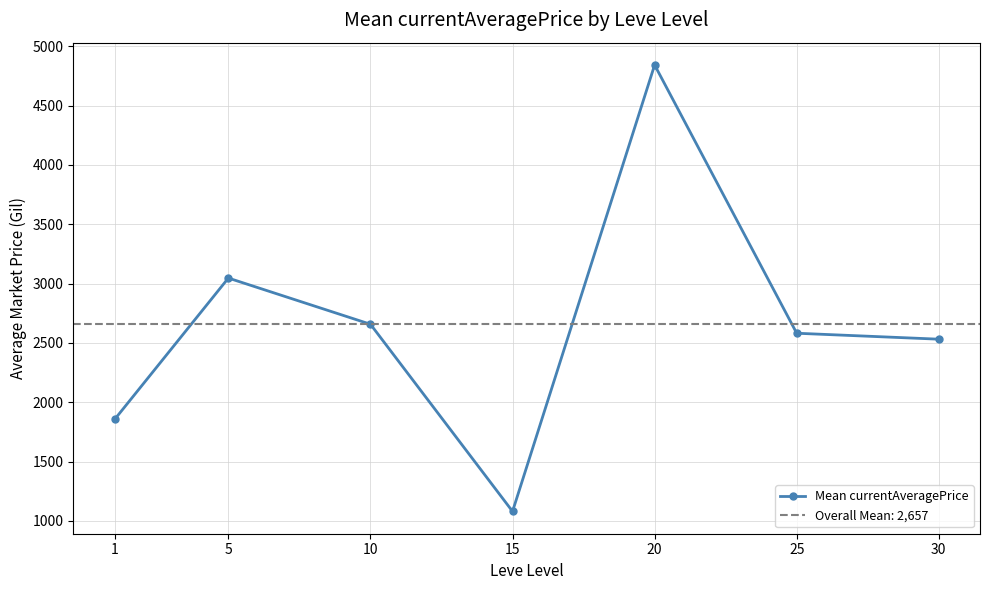

At which category does the data reach its first local valley?

15